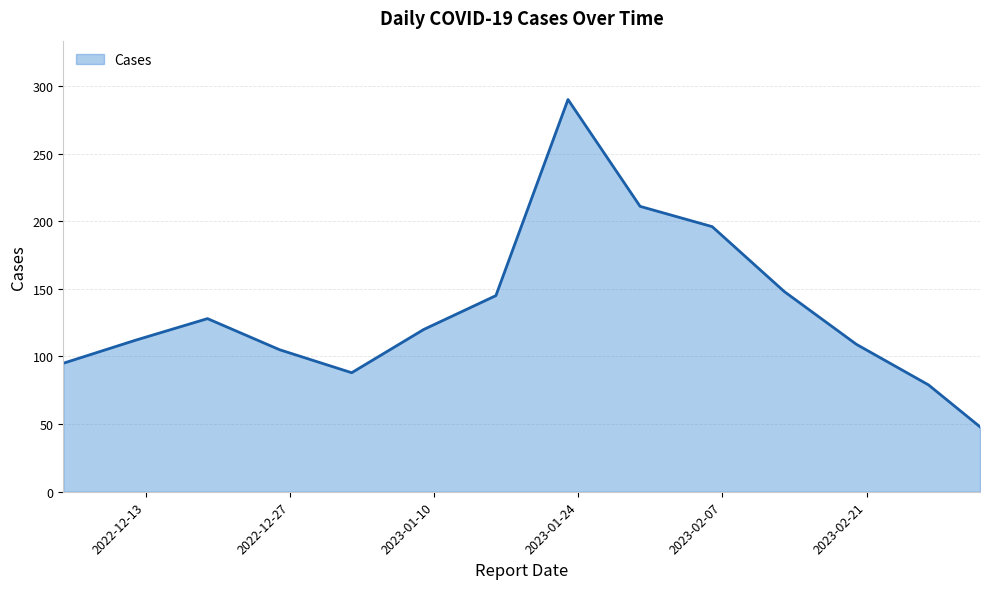

What is the difference between the second highest and second lowest values?

132